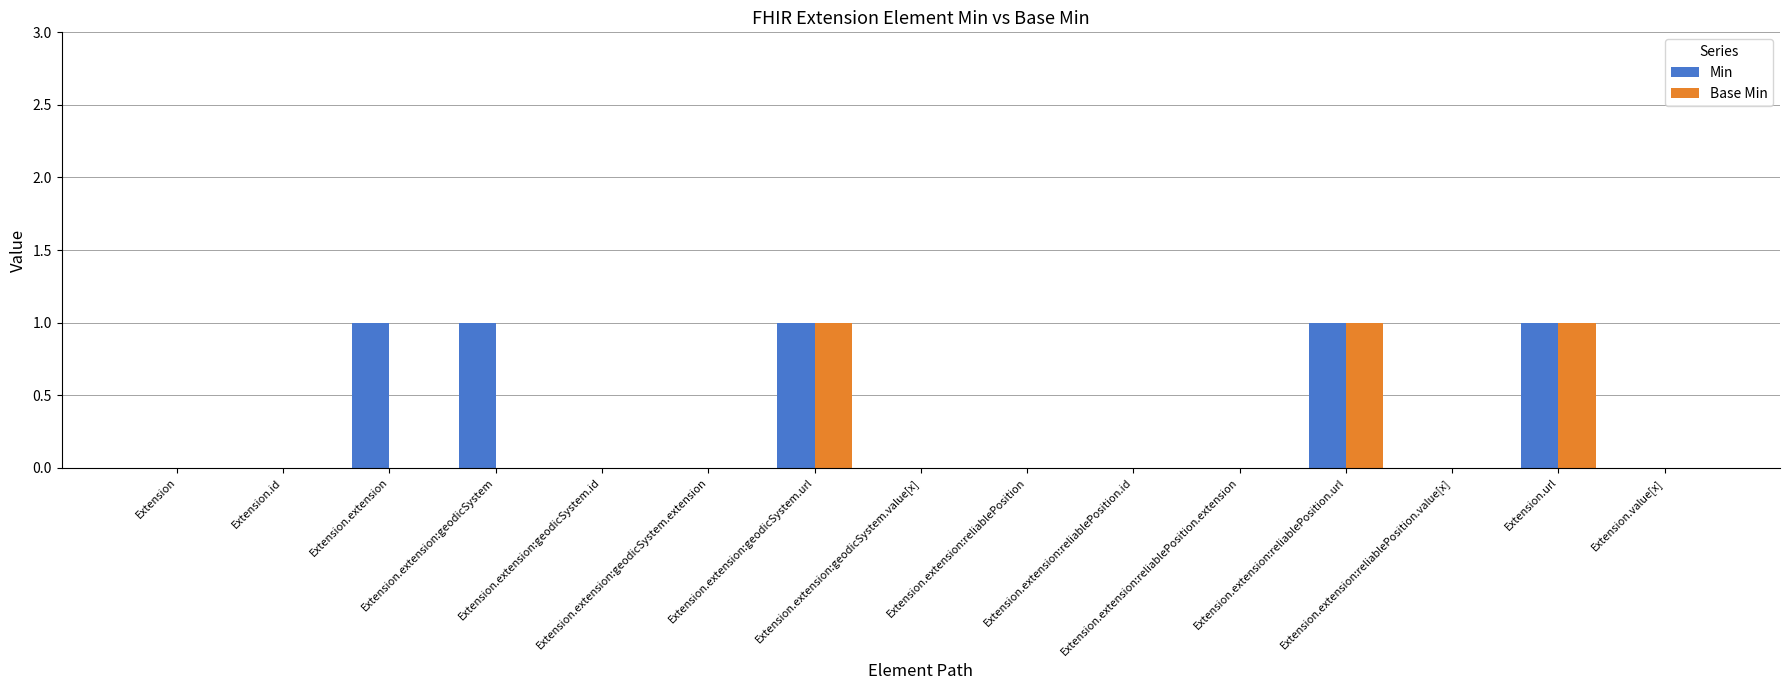

What is the sum of all Base Min values?

3